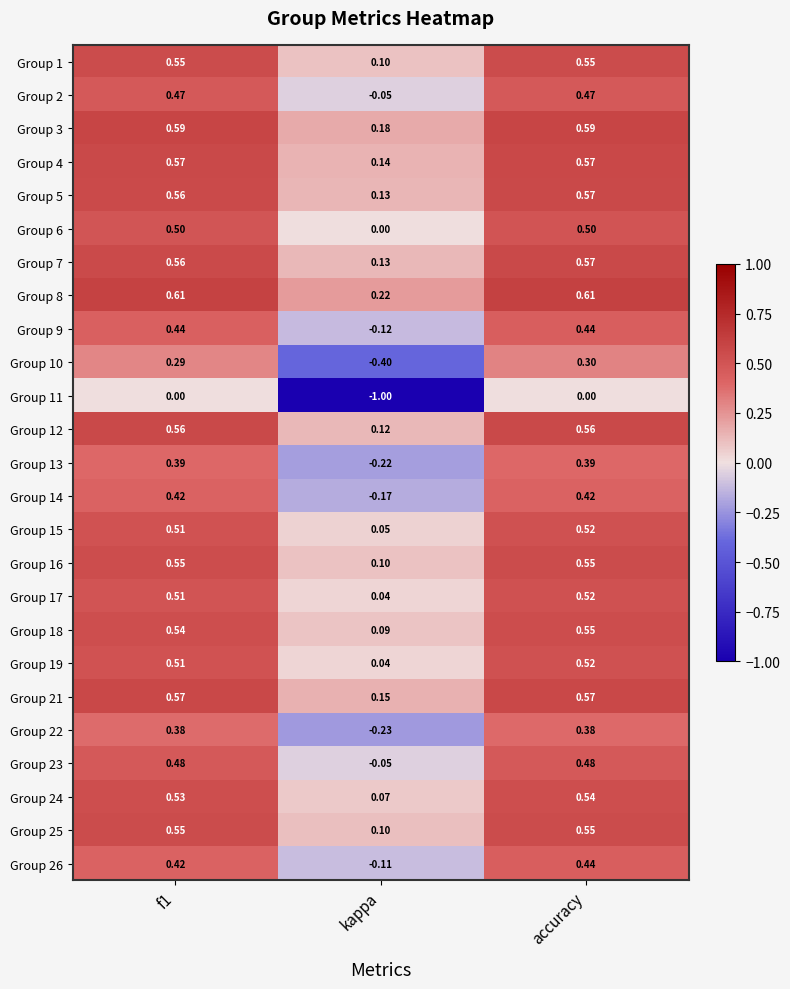

Which category has the lowest value across all series?

kappa